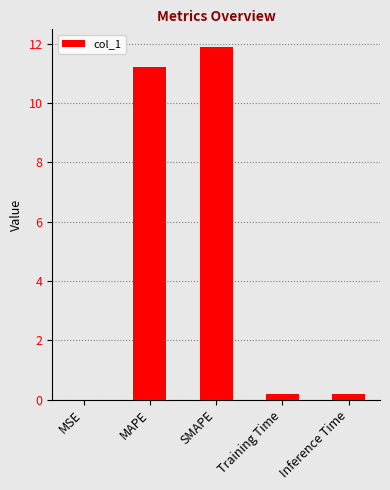

What is the greatest value displayed?

11.9